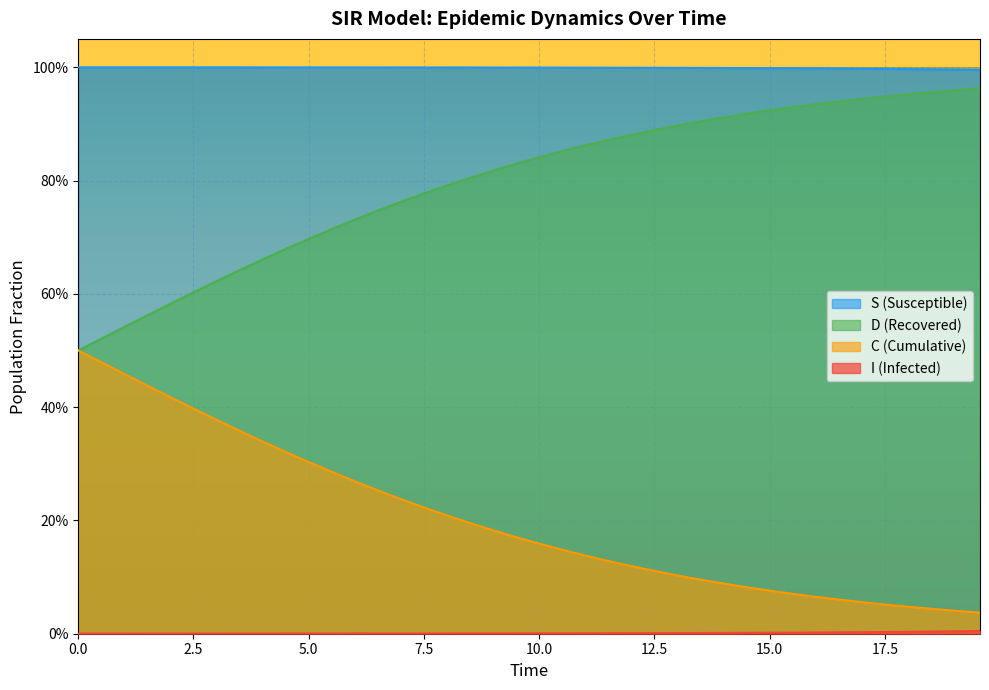

What is the difference between the maximum and second lowest values in the C series?

0.4